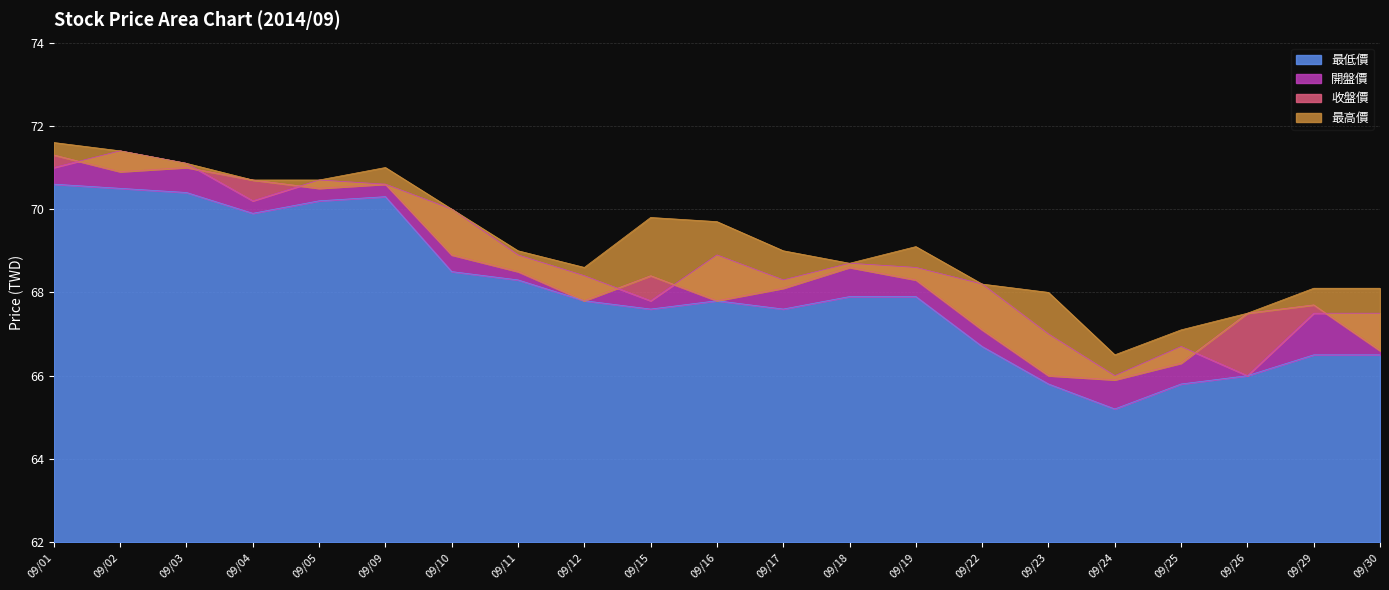

How many data points in 收盤價 are less than 68?

9